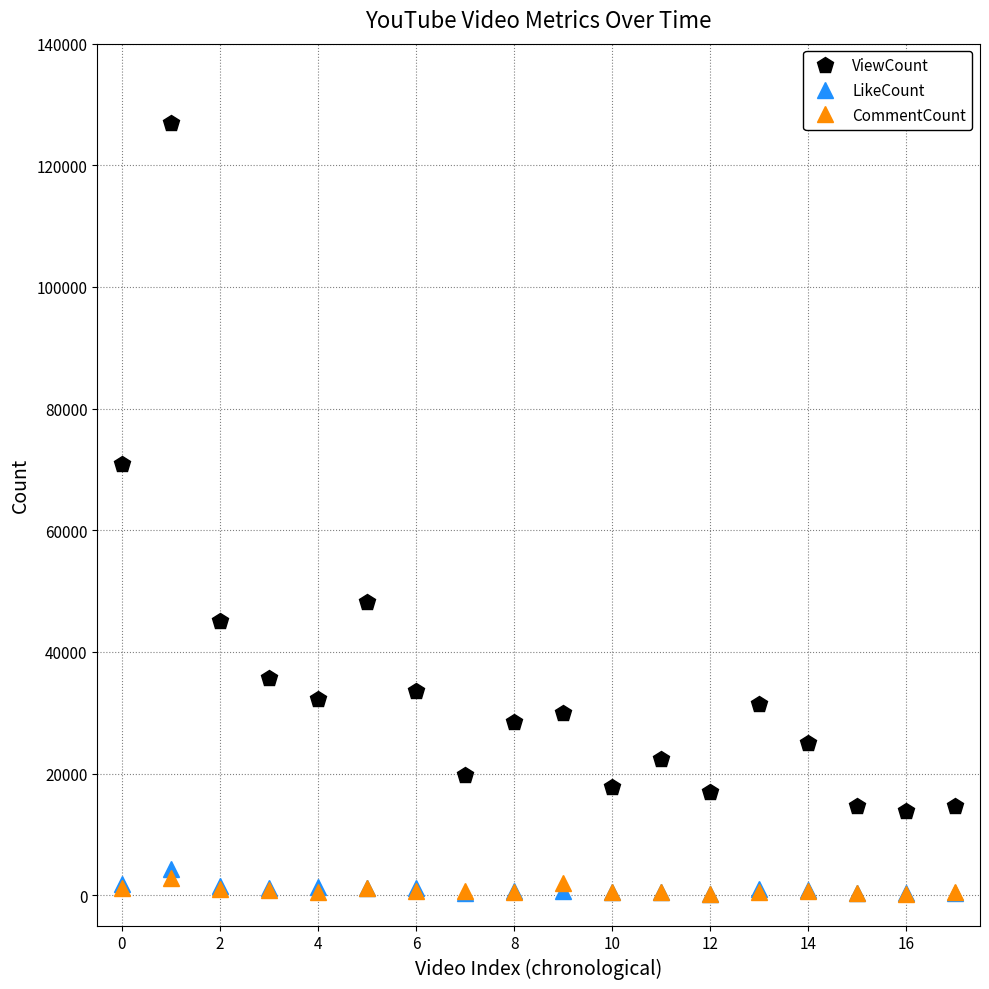

What is the maximum value for LikeCount?

4284